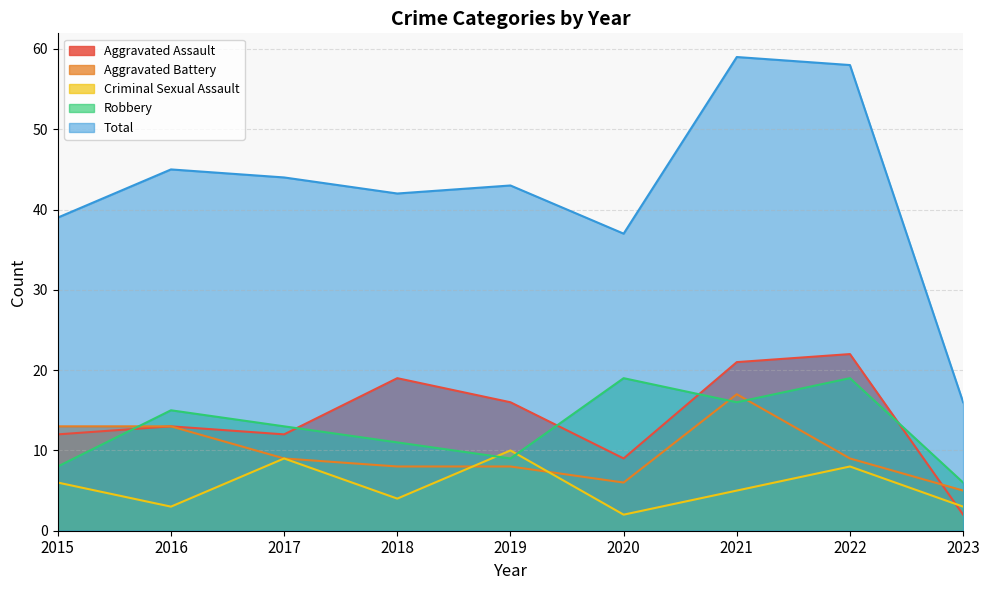

Which series changed the most between 2021 and 2022?

Aggravated Battery